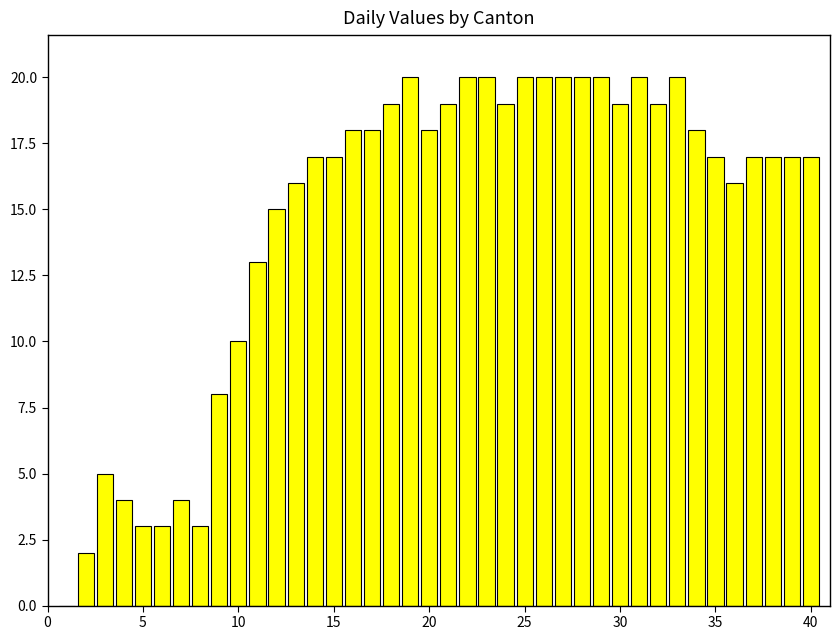

What is the sum of all values?

588